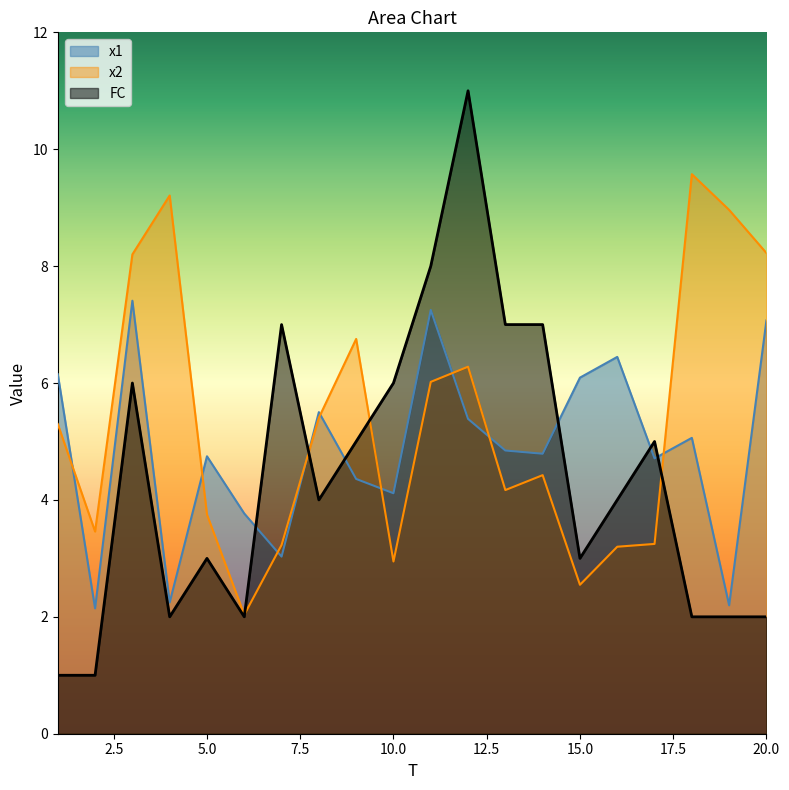

Which series changed the most between 4 and 8?

x2